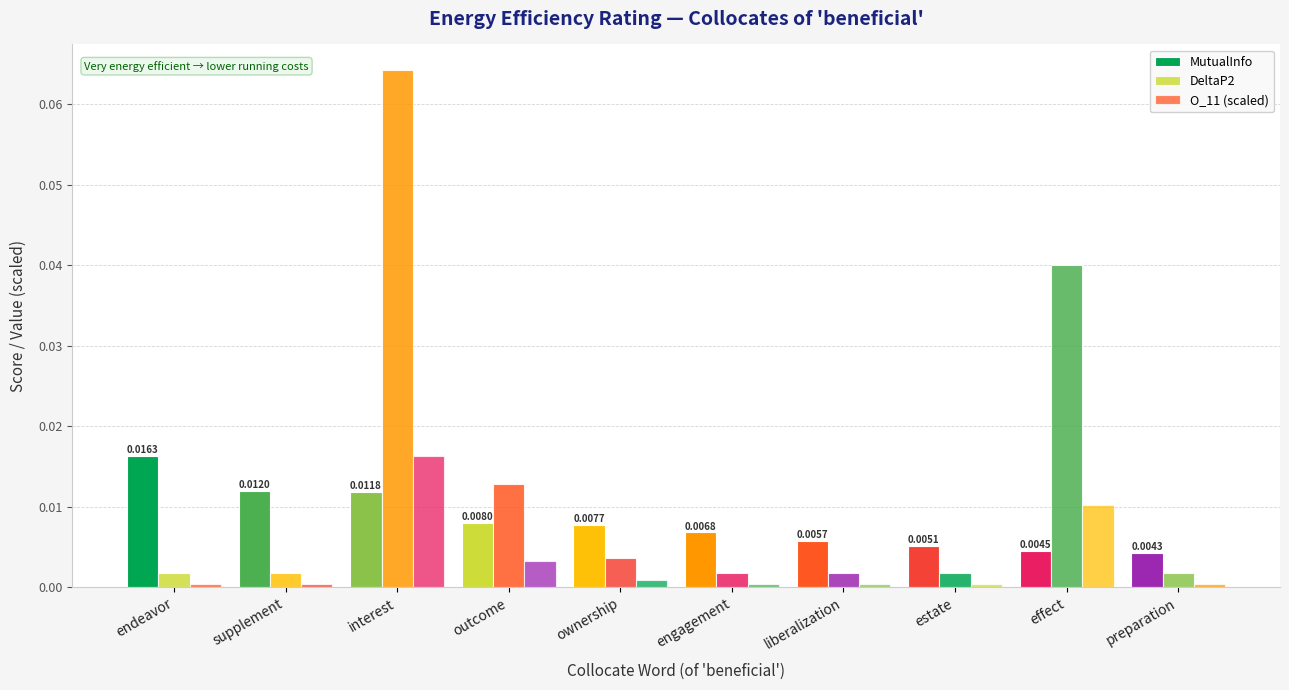

At which label does O_11 (scaled) reach its peak?

interest